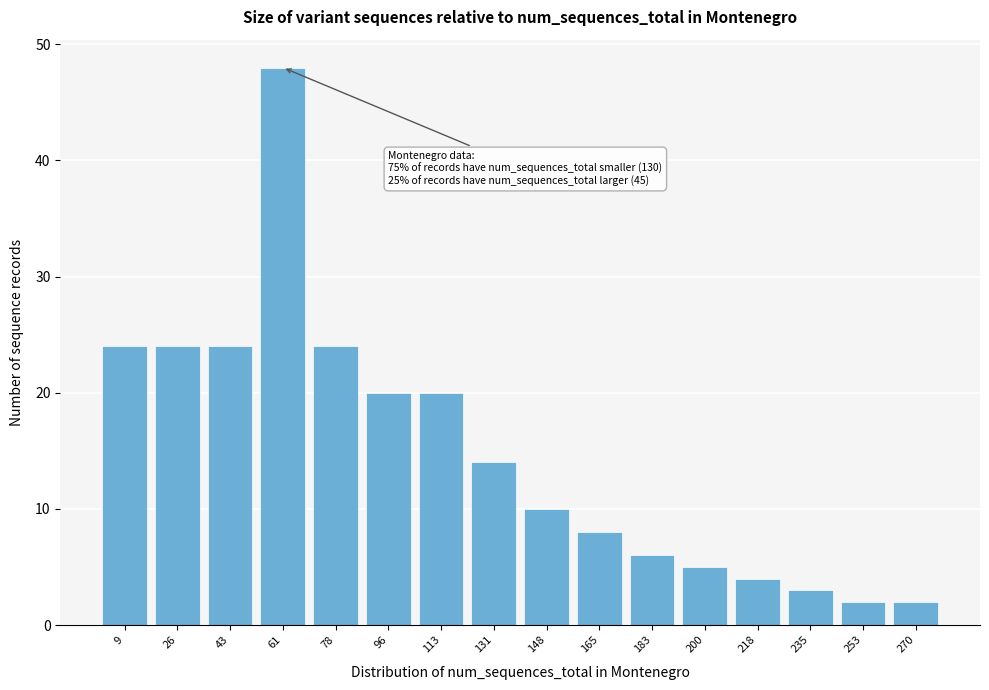

Reading left to right, what are all the values shown in this chart?

24	24	24	48	24	20	20	14	10	8	6	5	4	3	2	2